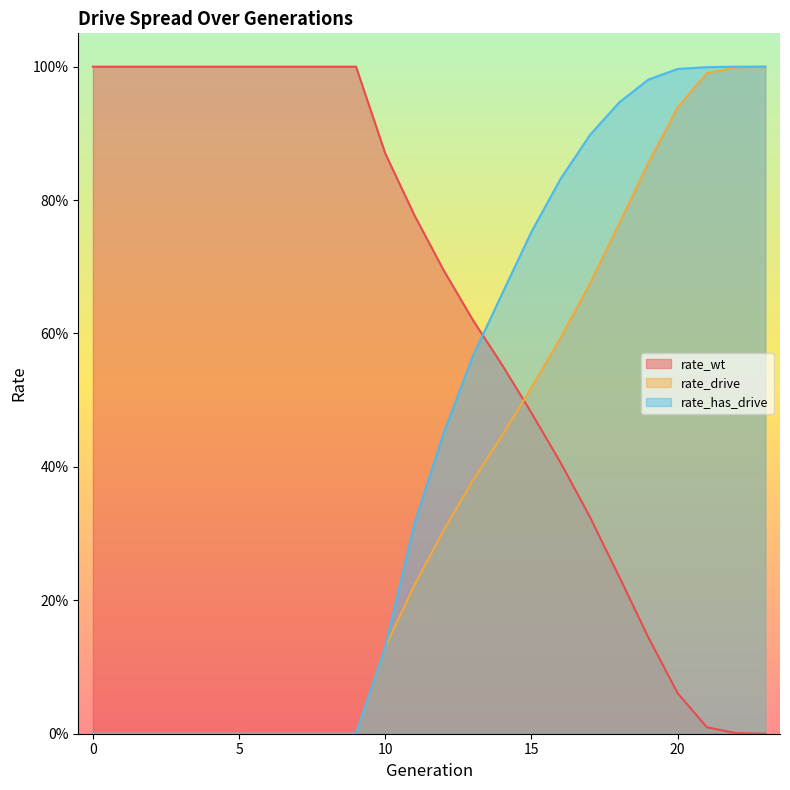

How many lines are shown in the chart?

3